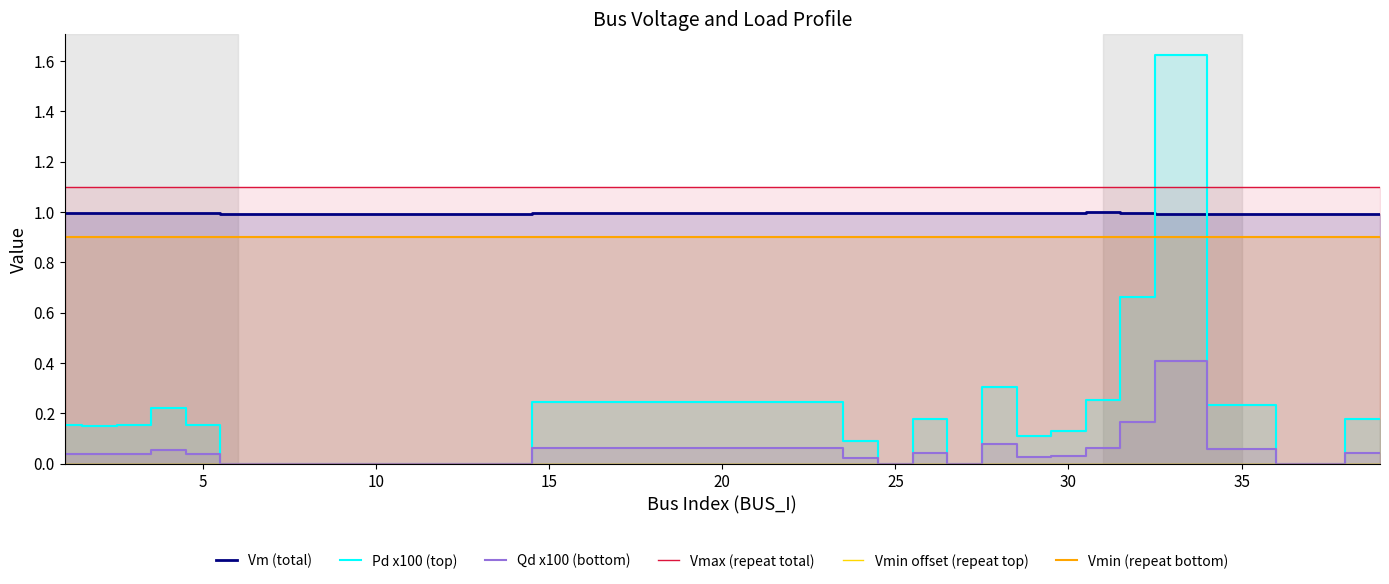

True or false: Pd x100 (top) and Vmax (repeat total) intersect in this chart.

True